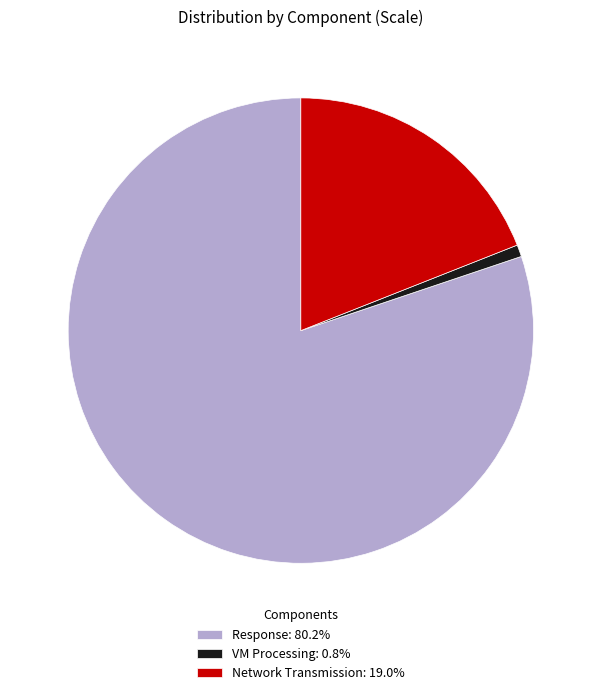

True or false: VM Processing accounts for 14% of the total.

False